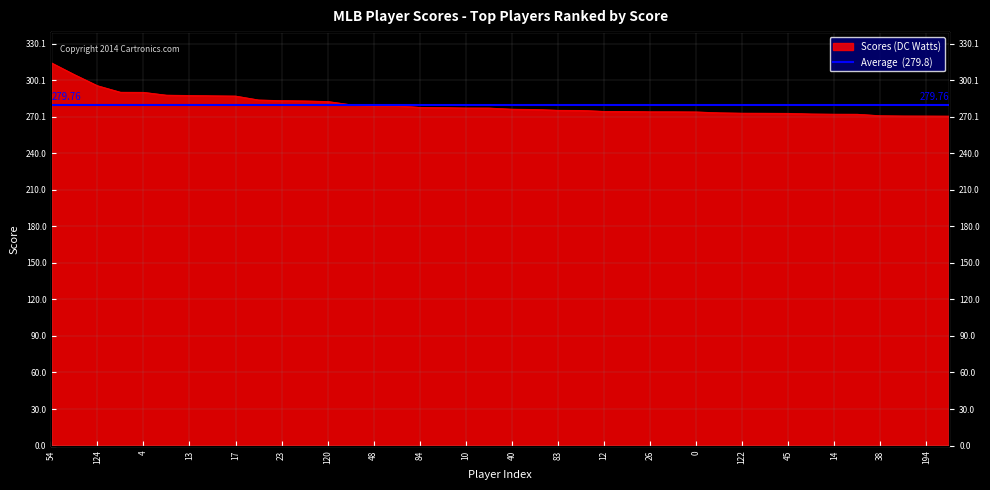

What is the change in value from 49 to 8?

-2.4